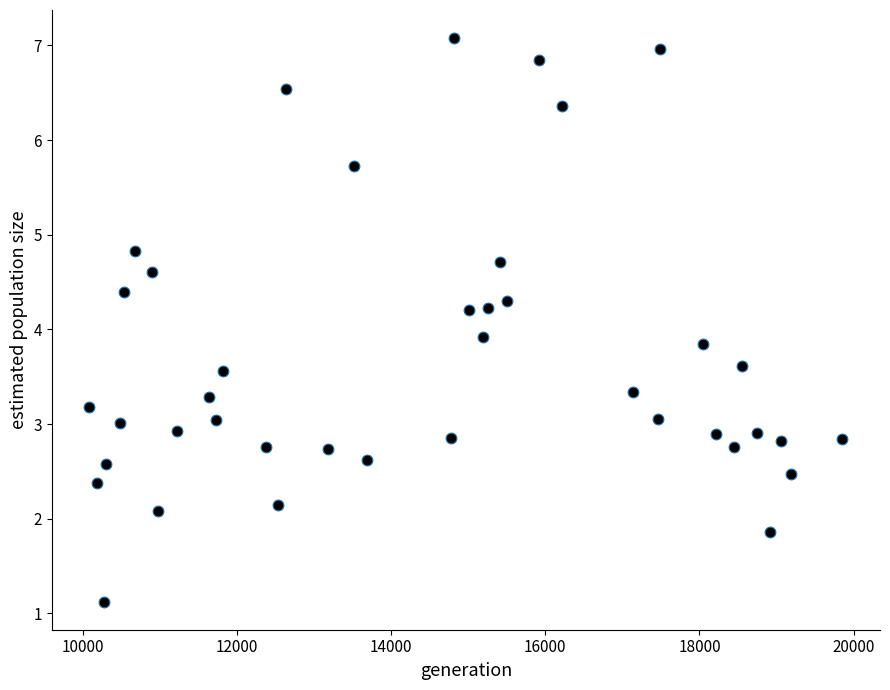

What Y value in the scatter plot is closest to 4?

3.9